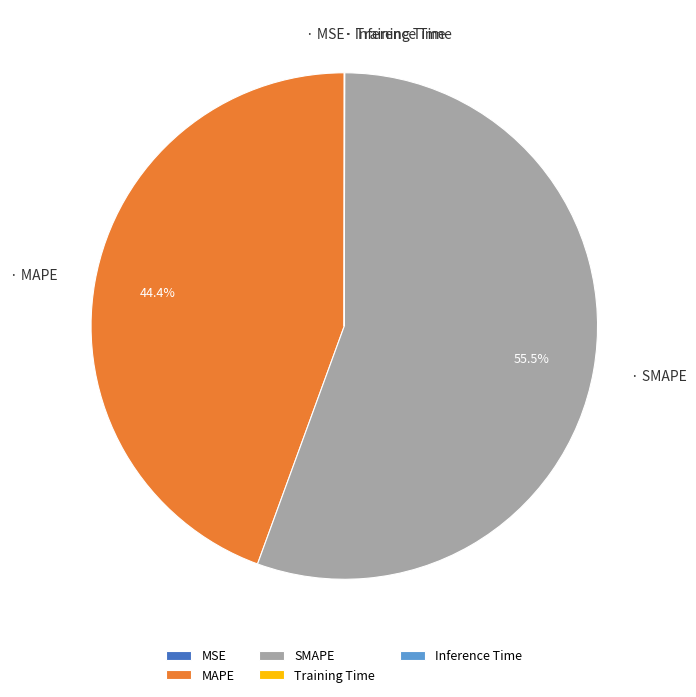

Which slice is the largest?

SMAPE